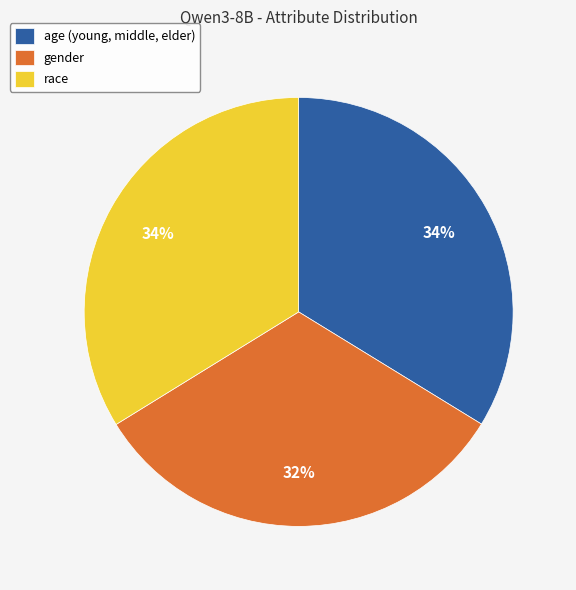

Does any single category account for the majority?

No